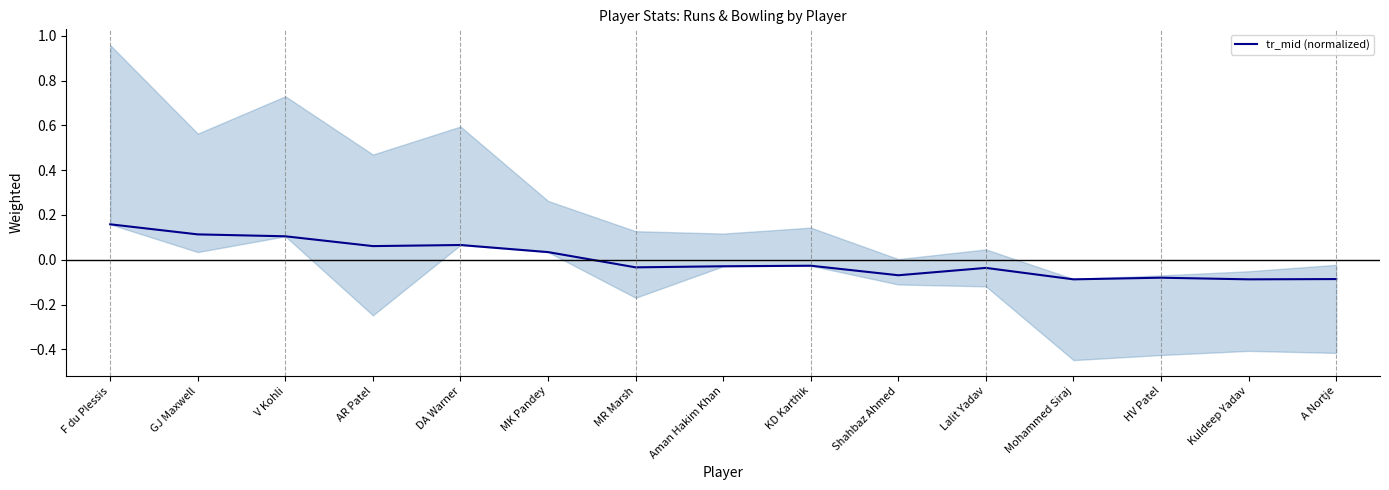

At which category does the chart reach its peak across all series?

F du Plessis